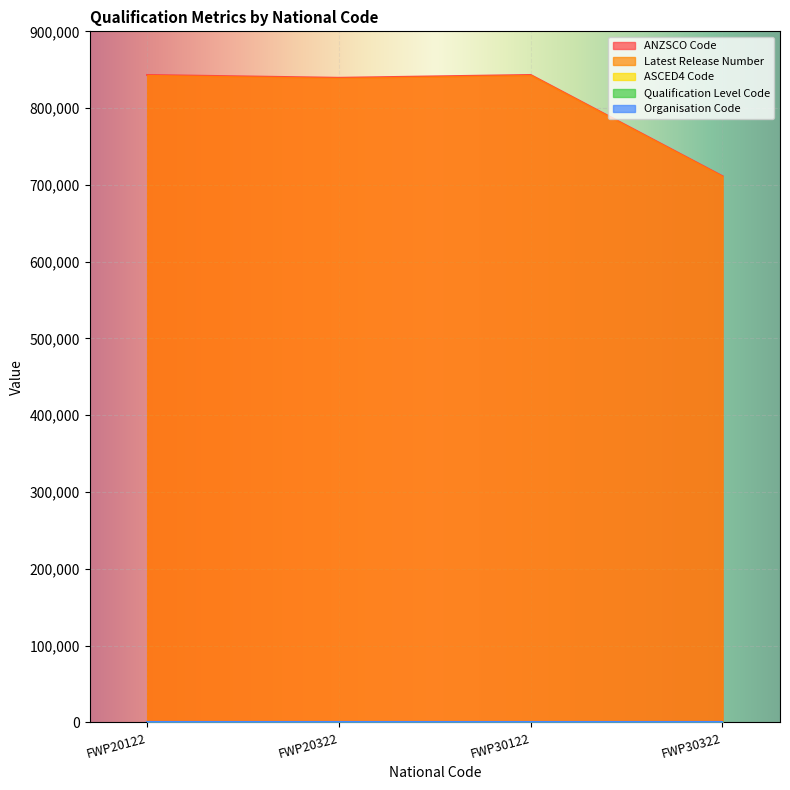

Between FWP30322 and FWP20322, which is larger?

FWP20322